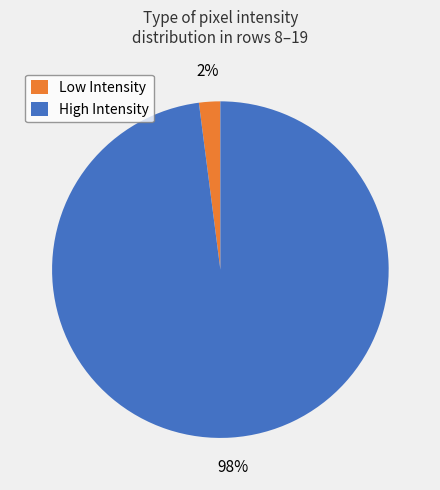

Which category has the biggest portion of the pie?

High Intensity